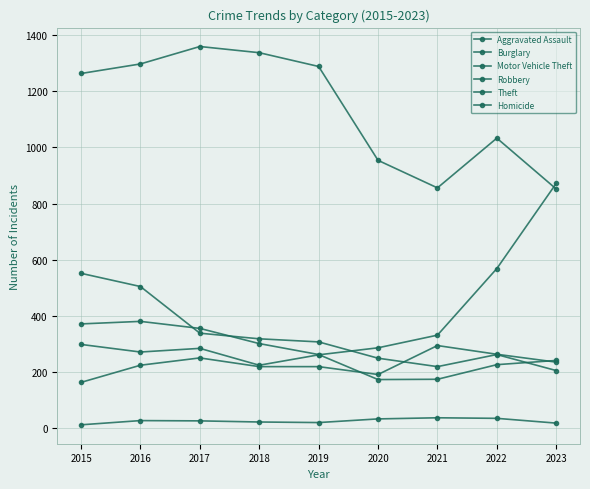

How many data points in Theft are less than 1263?

4